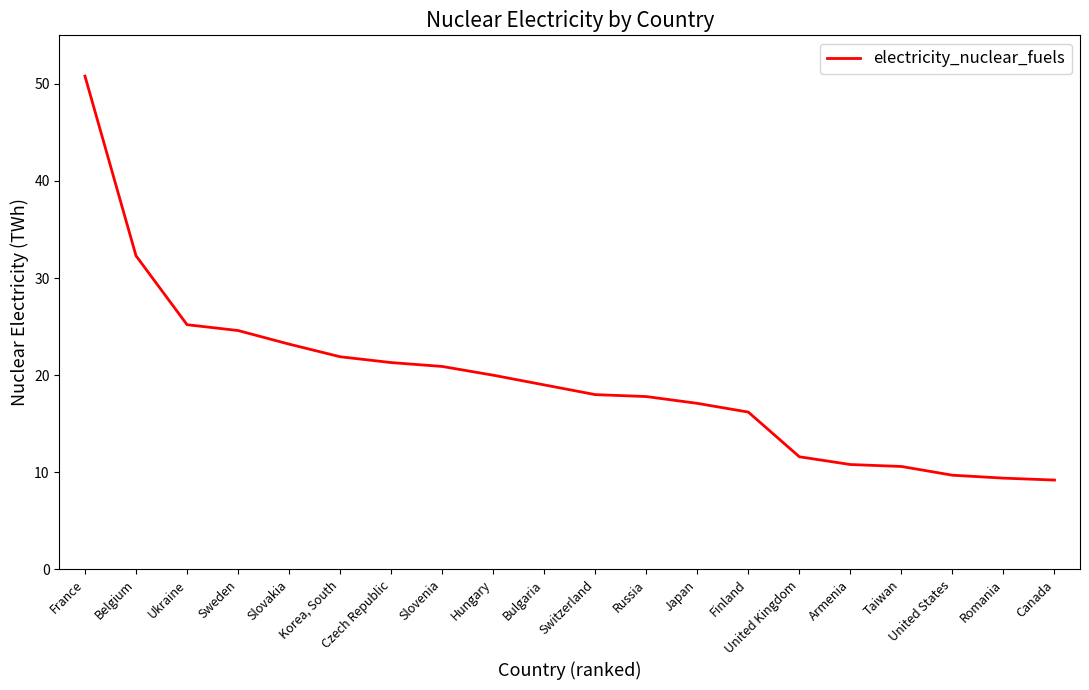

What value does the data have at Belgium?

32.3